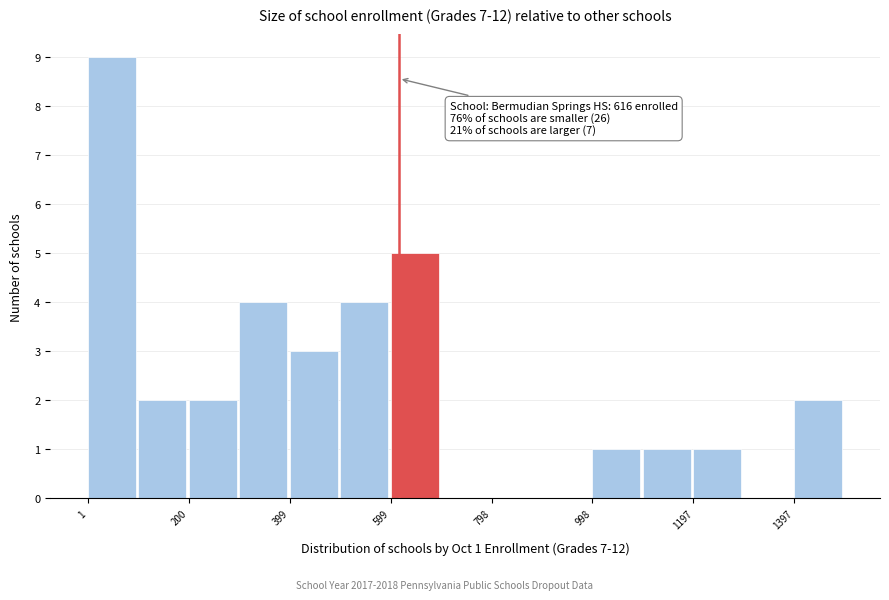

Which range on the x-axis has the tallest bar?

0 to 100